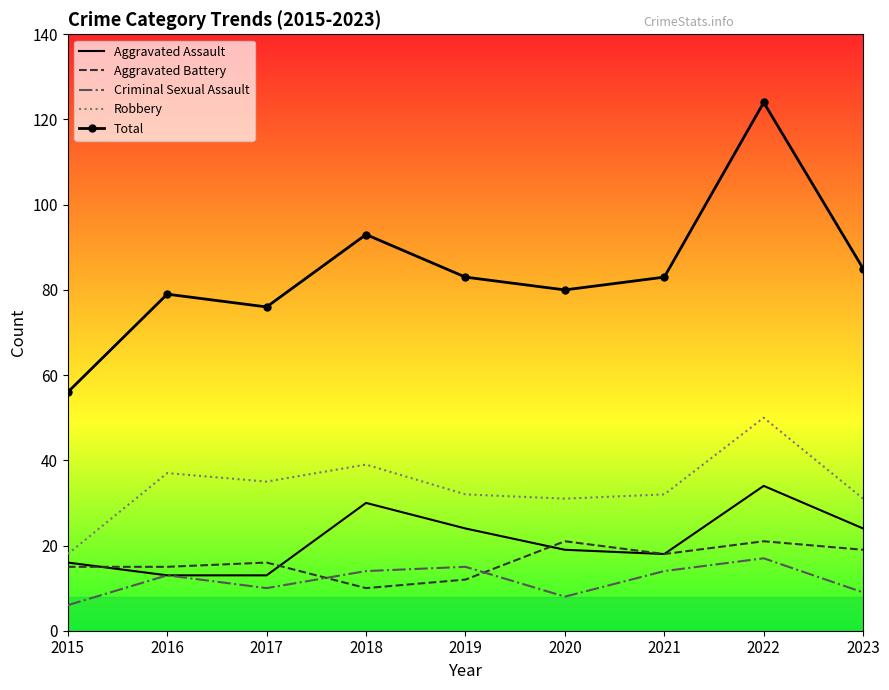

Between 2015 and 2021, which series saw the biggest shift?

Total